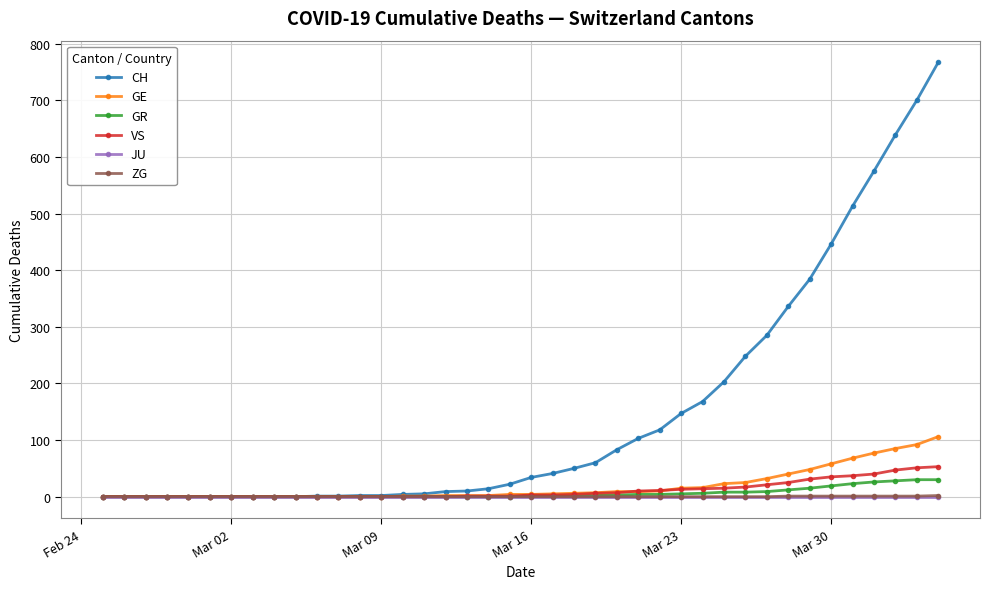

What is the maximum value shown in the chart?

767